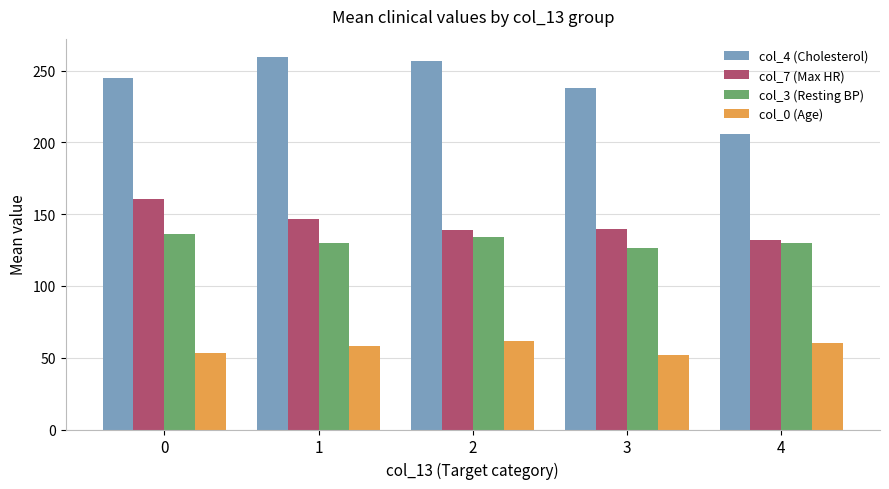

At 1, list the series in order from smallest to largest.

col_0 (Age), col_3 (Resting BP), col_7 (Max HR), col_4 (Cholesterol)